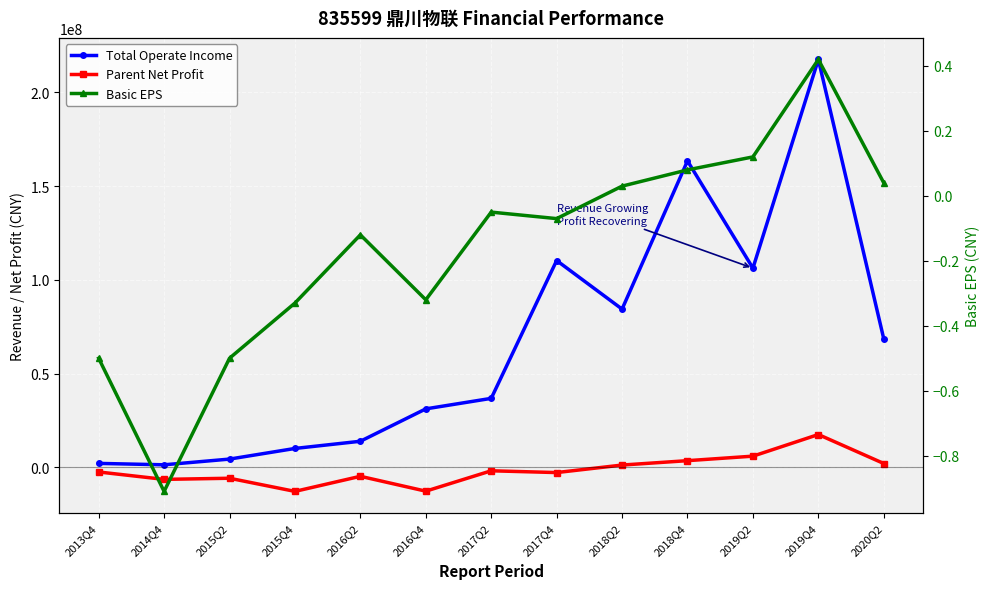

What is the label of the 5th point from the right?

2018Q2